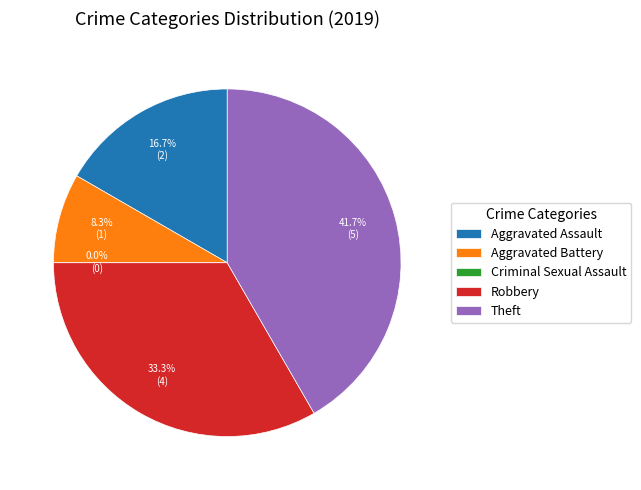

Count the number of slices in the pie.

5